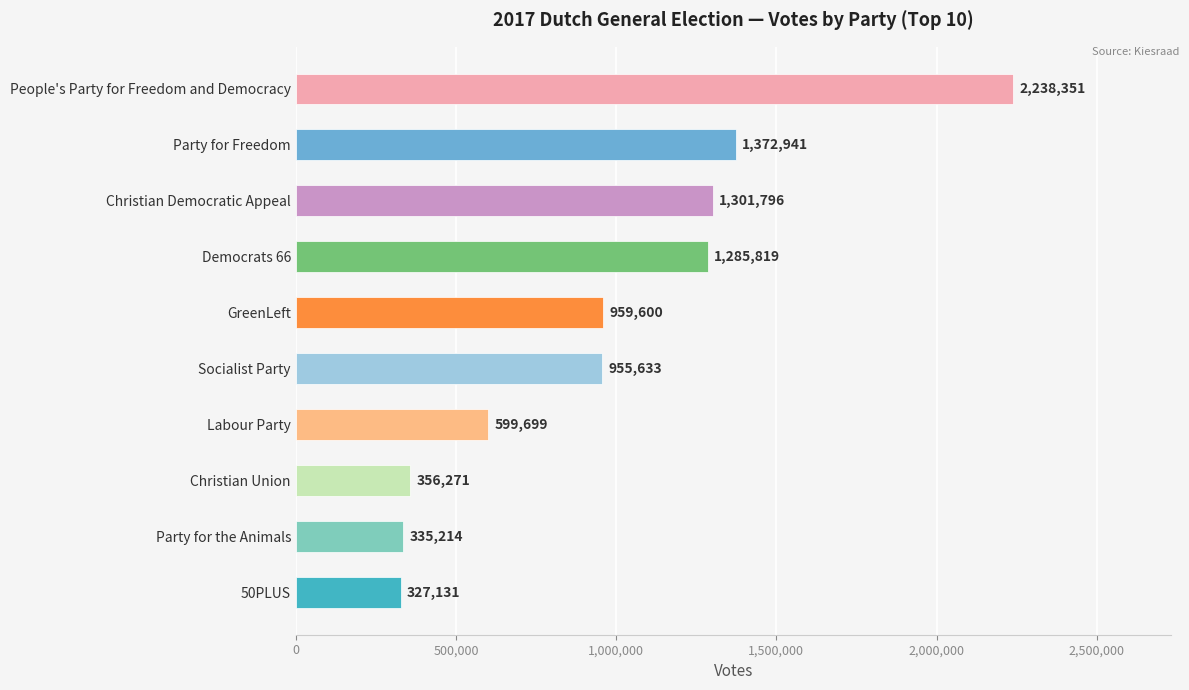

What position from the bottom is Party for Freedom?

9